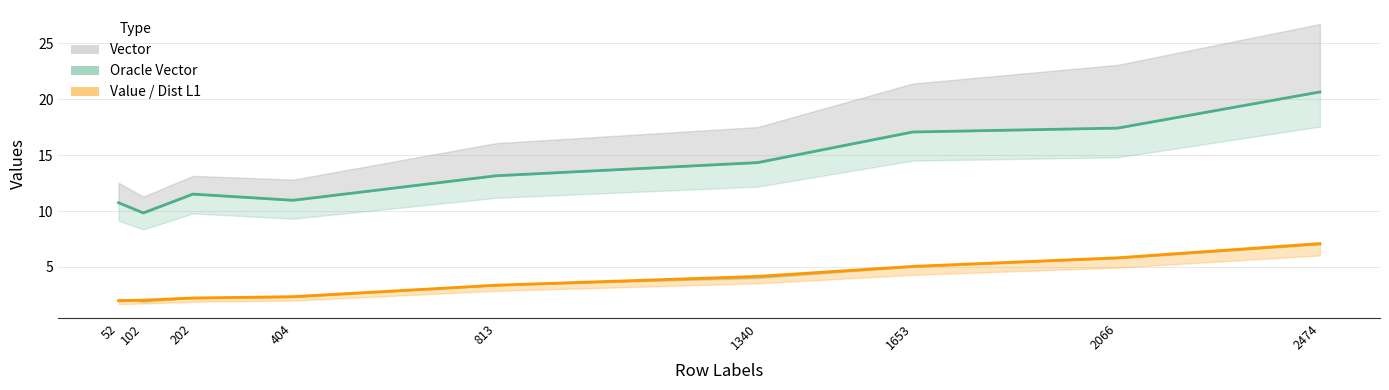

What is the difference between the maximum and minimum values in the Dist L1 series?

5.1